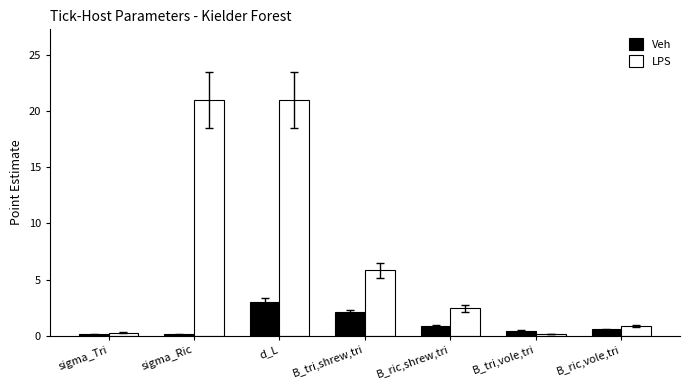

Count the number of categories in the chart.

7